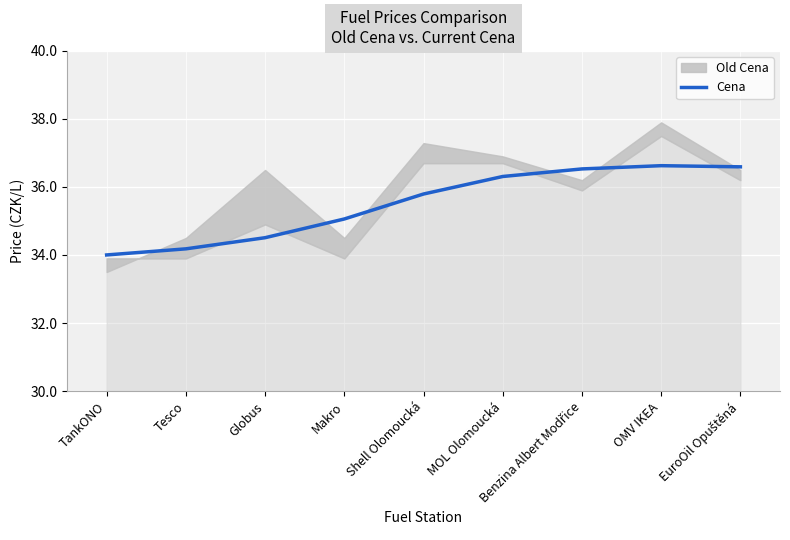

What is the difference between the values at OMV IKEA and TankONO?

2.6